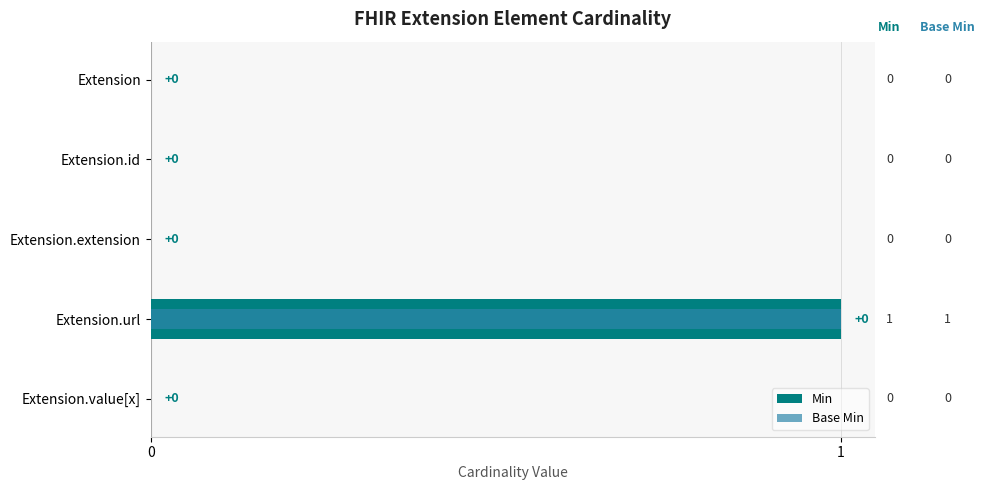

How many bars are there in total?

10